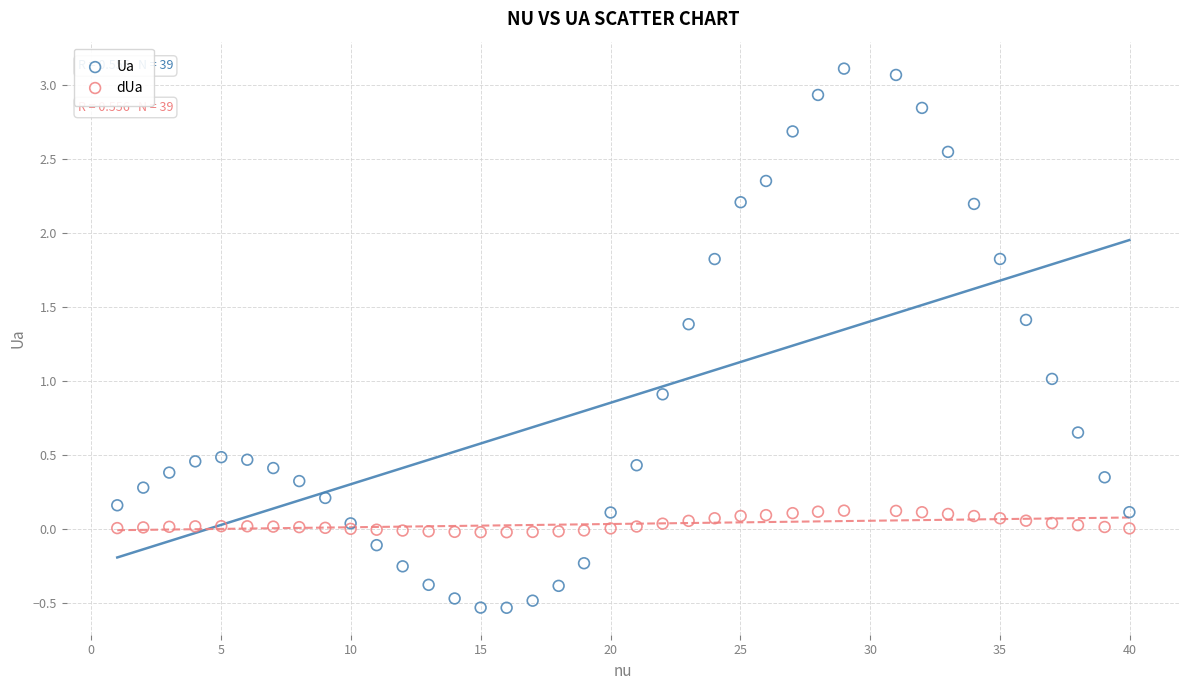

Which series contains the lowest Y value?

Ua